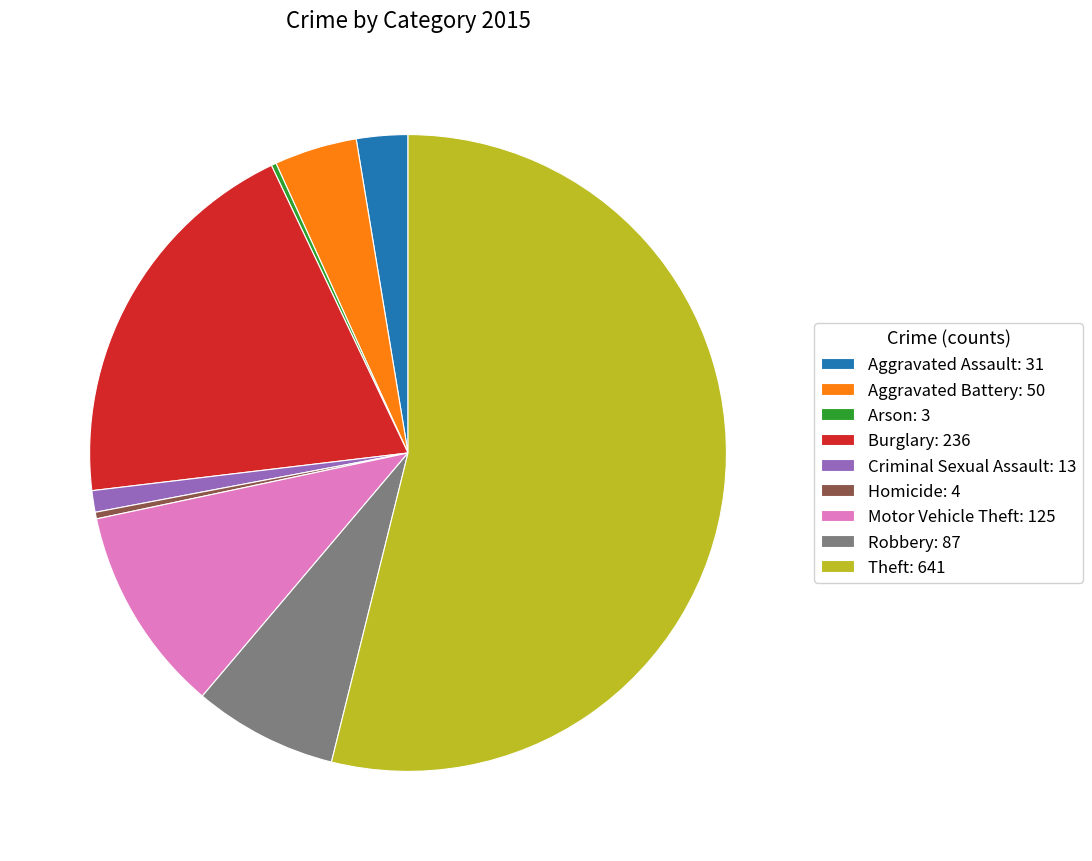

Combined, do Aggravated Battery: 50 and Theft: 641 account for over 50%?

Yes